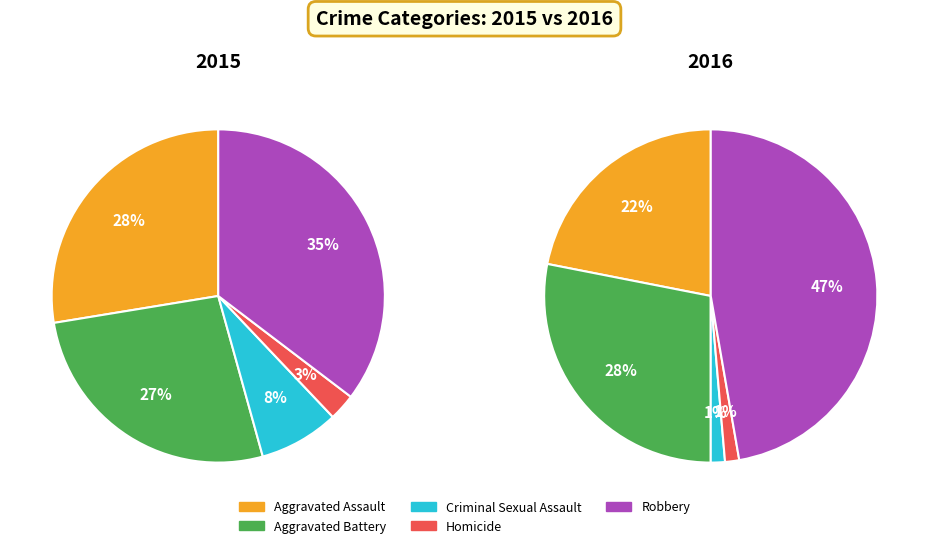

How many slices are in this pie chart?

5